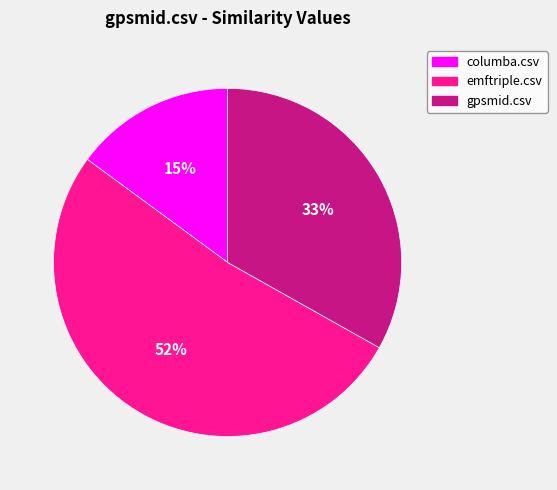

Rank the categories by value from highest to lowest.

emftriple.csv, gpsmid.csv, columba.csv